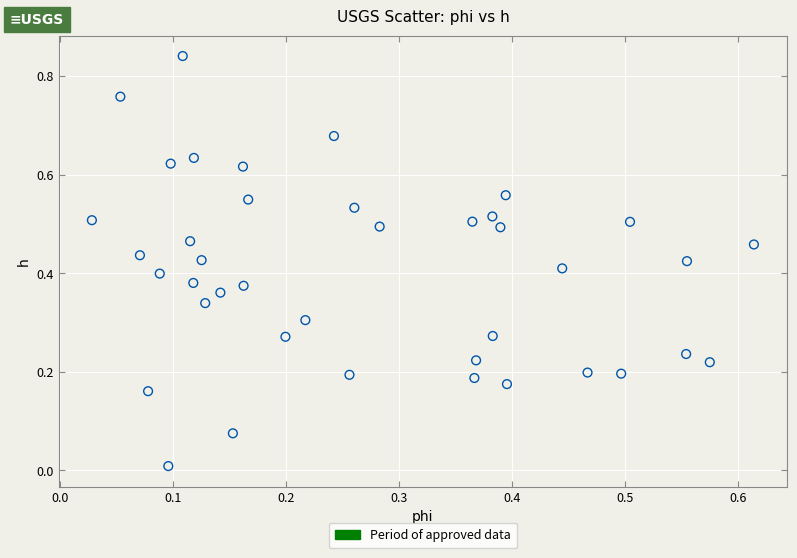

How many points are shown in the scatter plot?

40